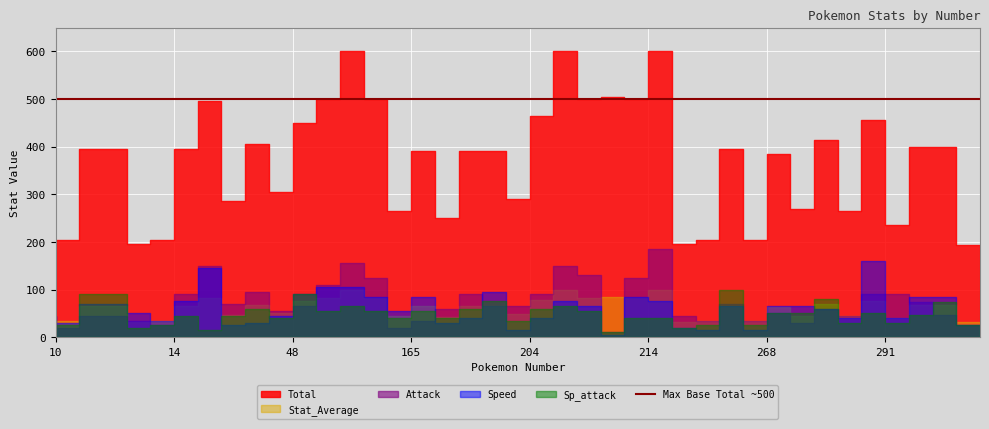

What is the difference between the second highest and second lowest values in the Sp_attack series?

75.0